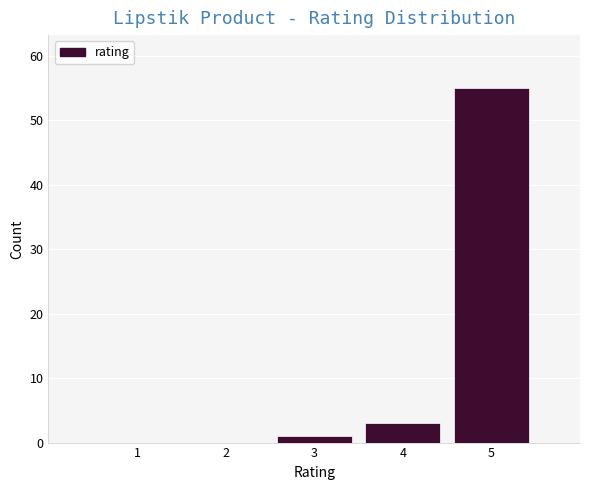

Reading right to left, what are all the values shown in this chart?

5=55	4=3	3=1	2=0	1=0